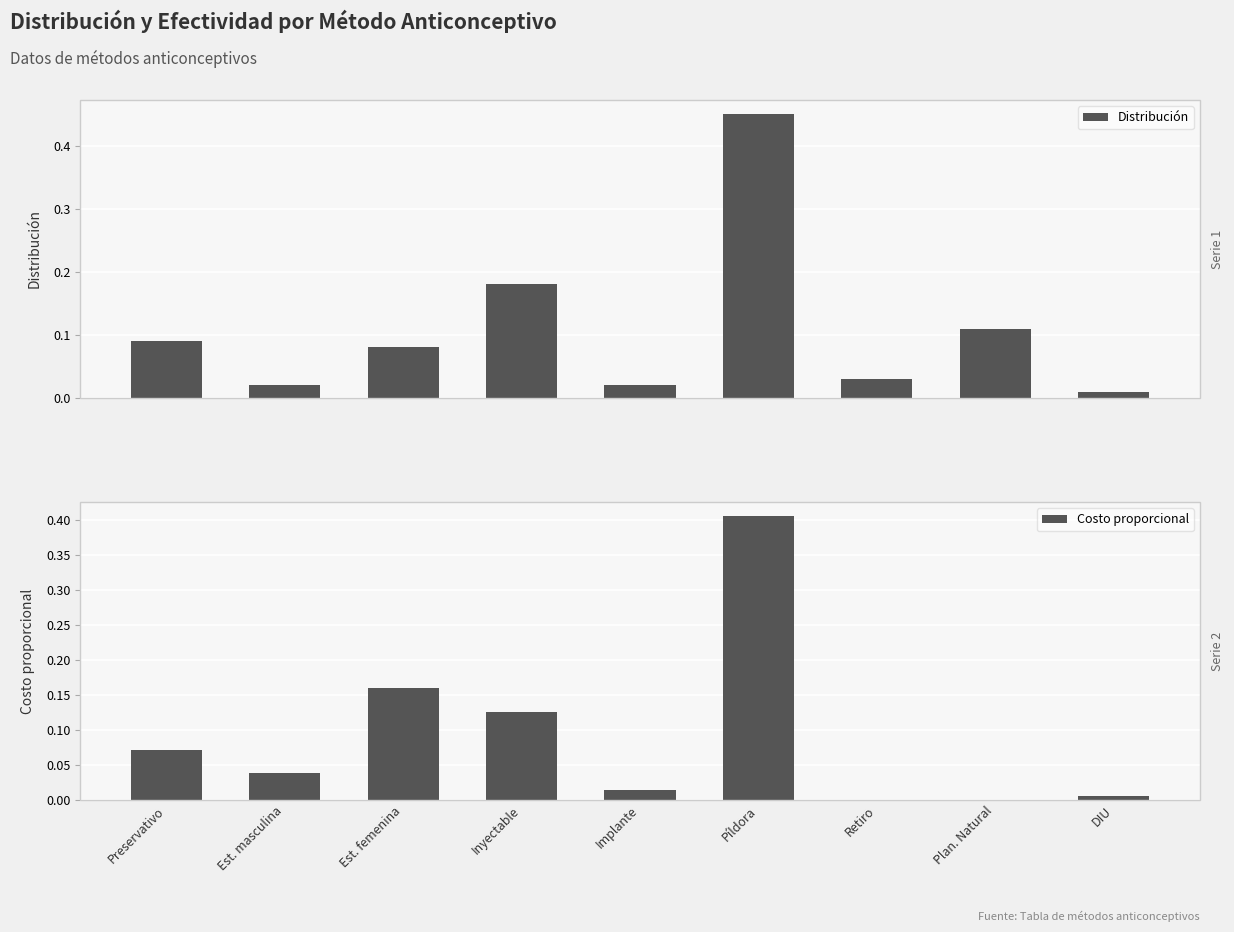

At which category is the sum across all series the highest?

Píldora